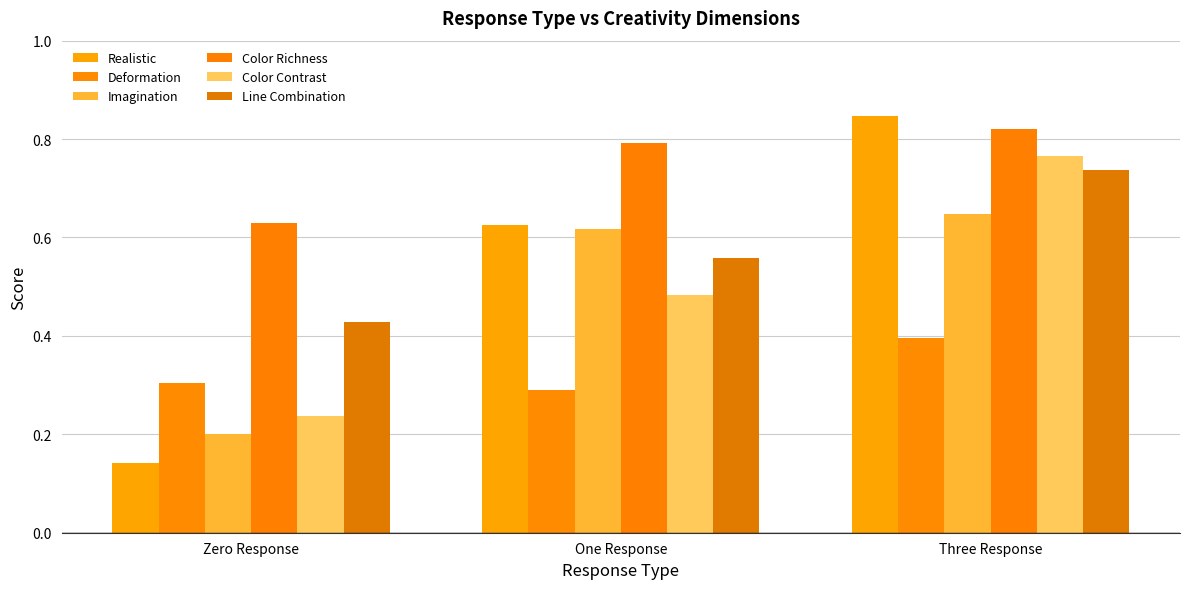

Reading left to right, extract all data points from this chart.

Realistic: Zero Response=0.1	One Response=0.6	Three Response=0.8
Deformation: Zero Response=0.3	One Response=0.3	Three Response=0.4
Imagination: Zero Response=0.2	One Response=0.6	Three Response=0.6
Color Richness: Zero Response=0.6	One Response=0.8	Three Response=0.8
Color Contrast: Zero Response=0.2	One Response=0.5	Three Response=0.8
Line Combination: Zero Response=0.4	One Response=0.6	Three Response=0.7